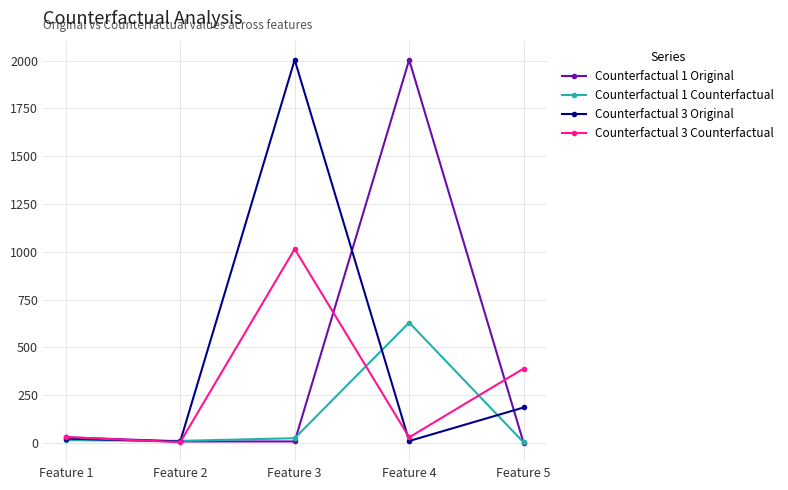

How many lines are shown in the chart?

4